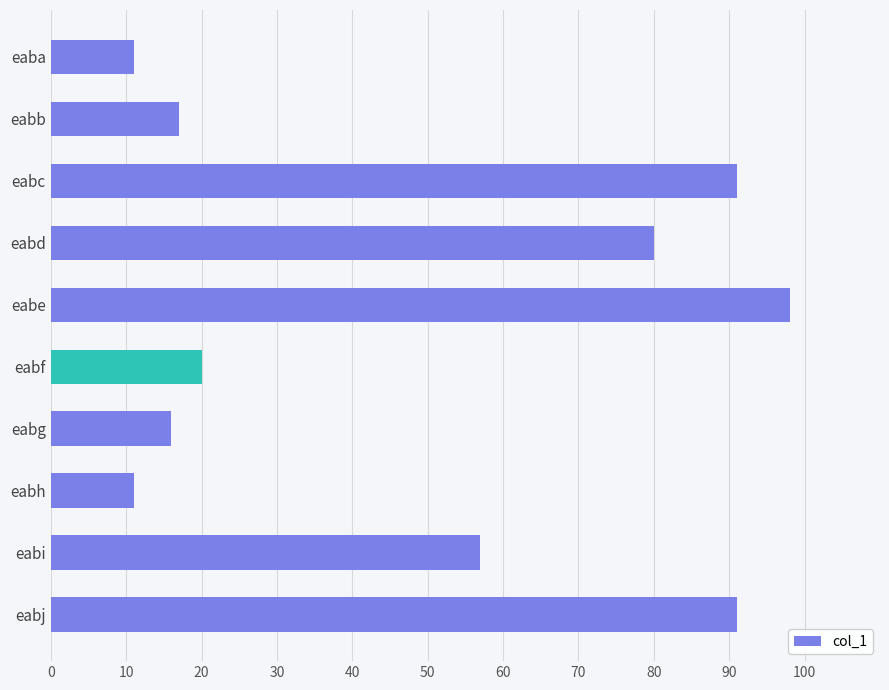

What is the value of the 1st bar from the top?

11